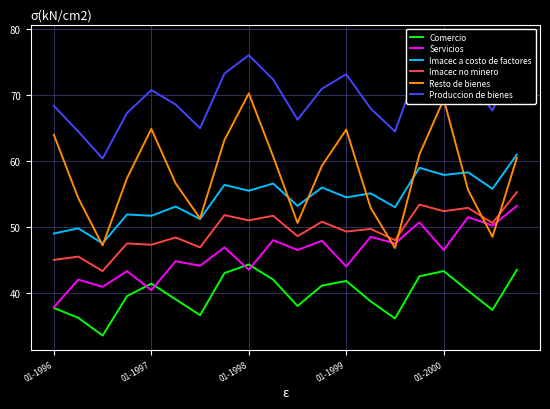

At which label does Servicios reach its minimum?

01-1996